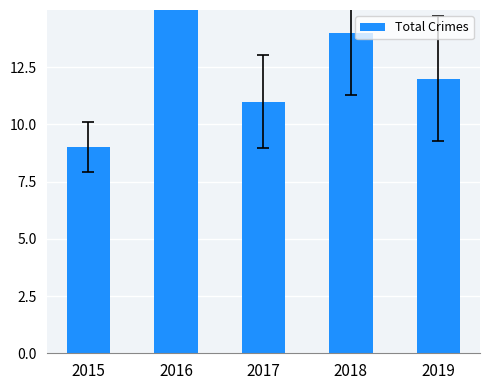

What is the value of the 3rd bar from the left?

11